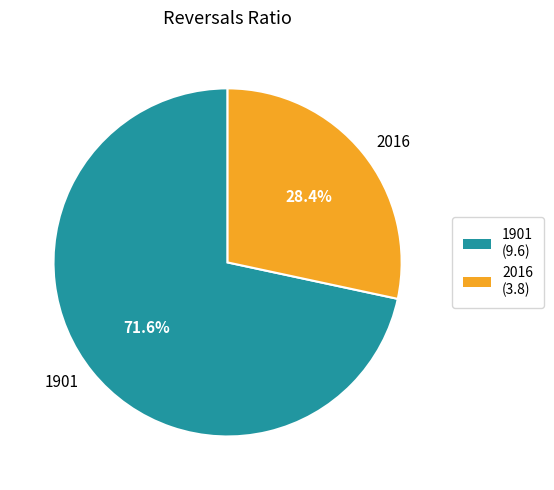

Which category accounts for the majority?

1901